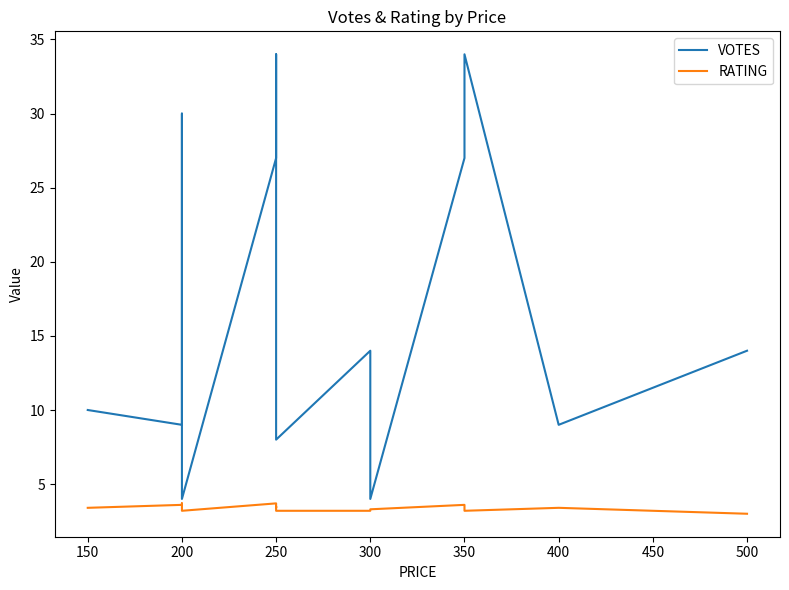

What is the maximum value for VOTES?

34.0